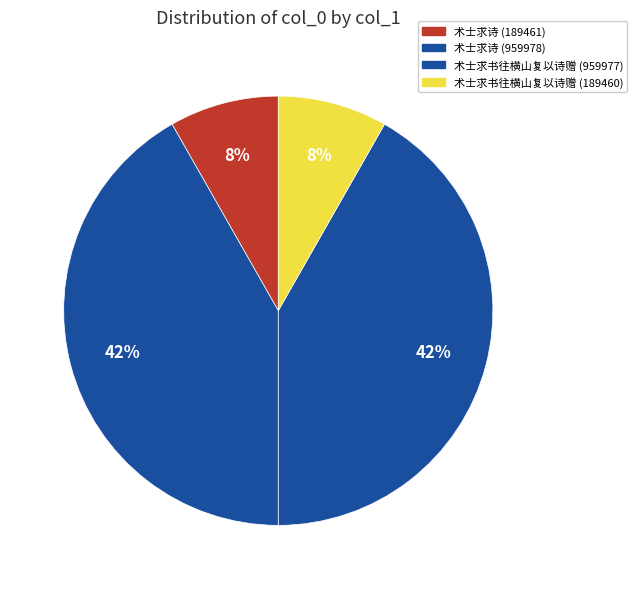

Which slice is the largest?

术士求诗 (959978)